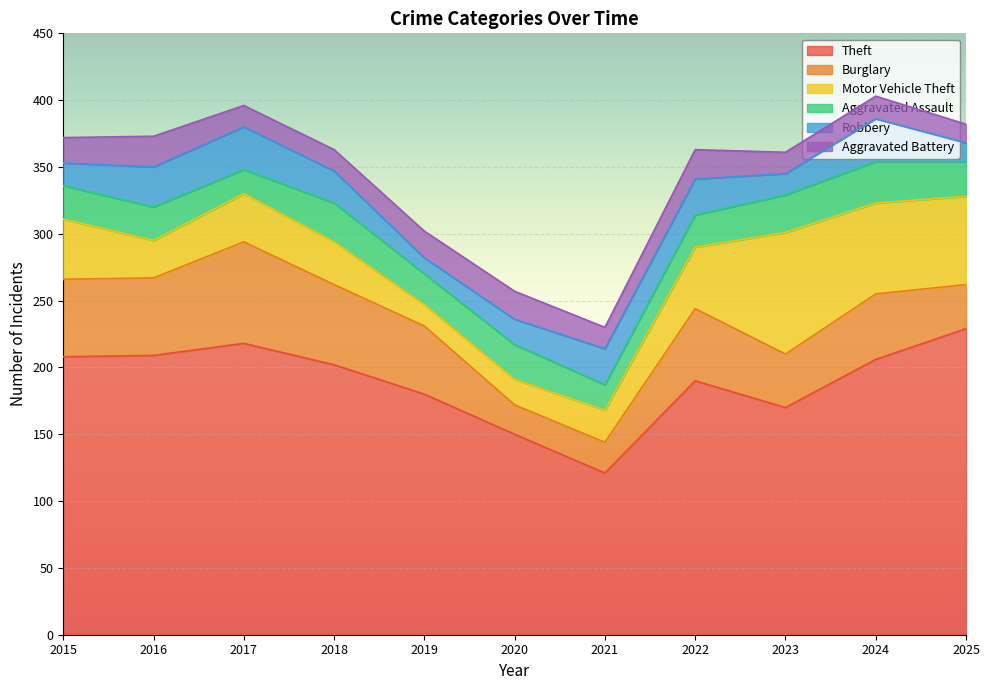

What is the value of the Robbery point at the 2nd from the left?

30